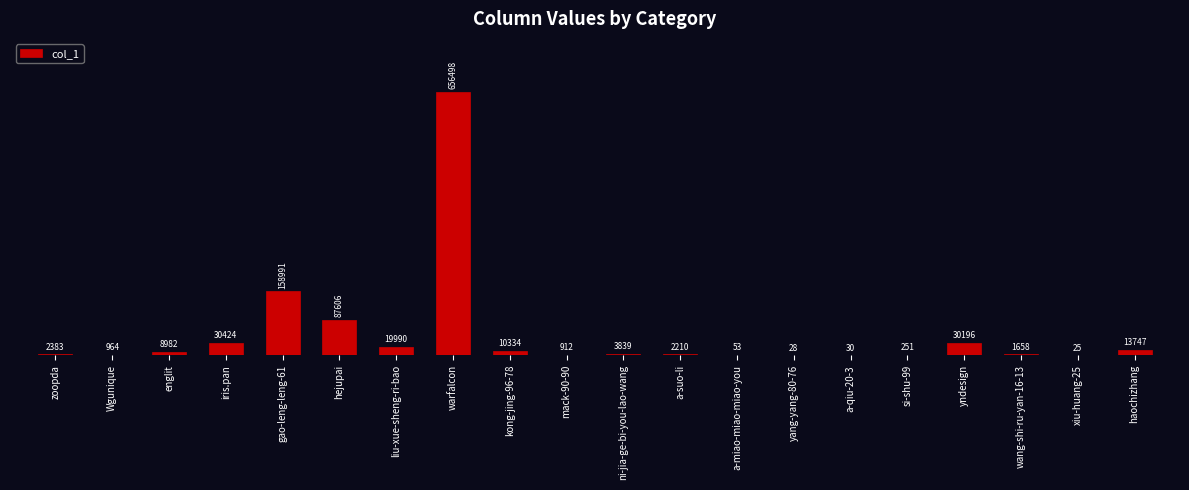

What is the maximum value shown in the chart?

656498